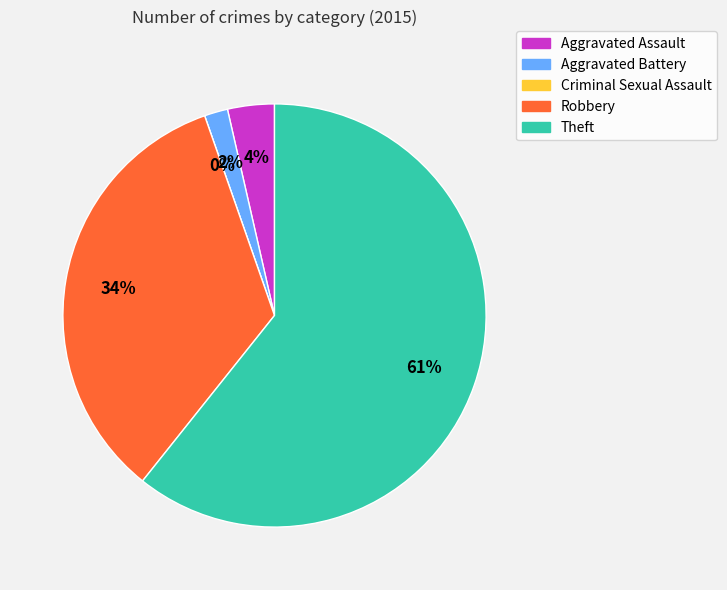

To the nearest percent, what is the combined percentage of Criminal Sexual Assault and Robbery?

34%